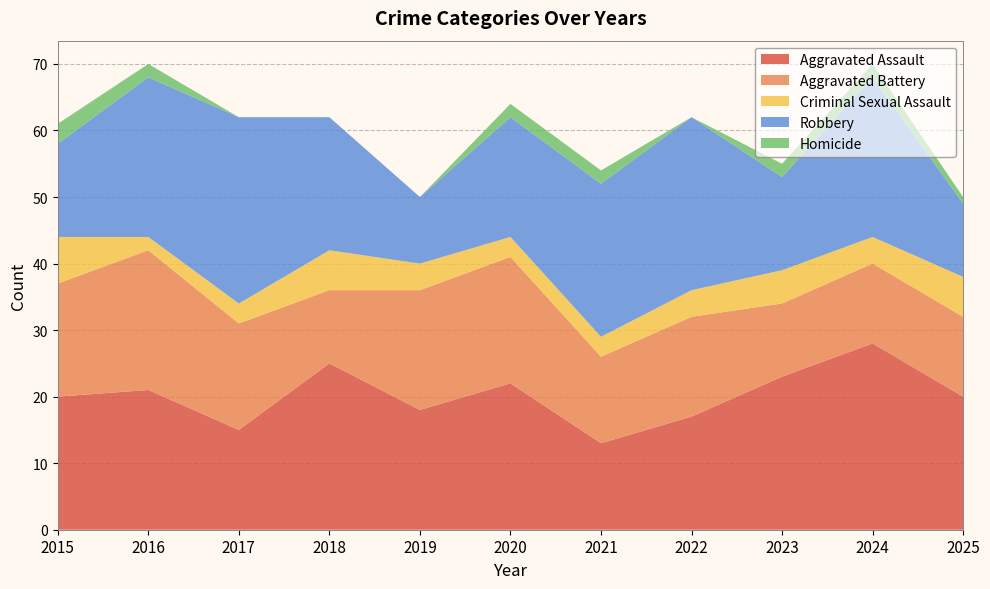

Reading left to right, extract all data points from this chart.

Aggravated Assault: 2015=20	2016=21	2017=15	2018=25	2019=18	2020=22	2021=13	2022=17	2023=23	2024=28	2025=20
Aggravated Battery: 2015=17	2016=21	2017=16	2018=11	2019=18	2020=19	2021=13	2022=15	2023=11	2024=12	2025=12
Criminal Sexual Assault: 2015=7	2016=2	2017=3	2018=6	2019=4	2020=3	2021=3	2022=4	2023=5	2024=4	2025=6
Robbery: 2015=14	2016=24	2017=28	2018=20	2019=10	2020=18	2021=23	2022=26	2023=14	2024=24	2025=11
Homicide: 2015=3	2016=2	2017=0	2018=0	2019=0	2020=2	2021=2	2022=0	2023=2	2024=2	2025=1